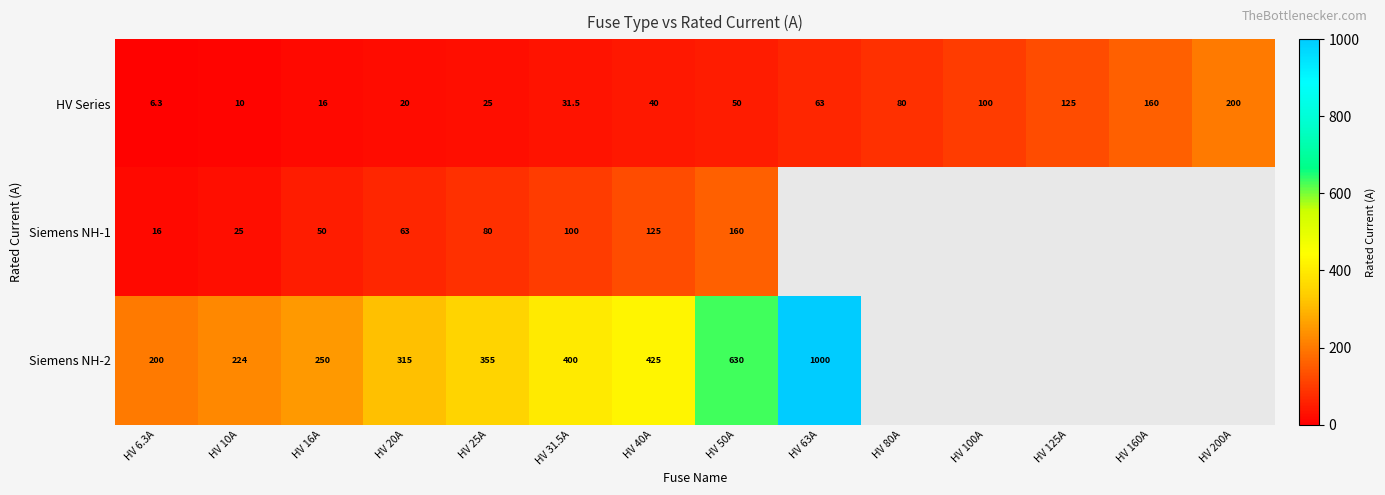

Is the value of HV Series at HV 20A greater than the value of Siemens NH-2 at HV 20A?

No